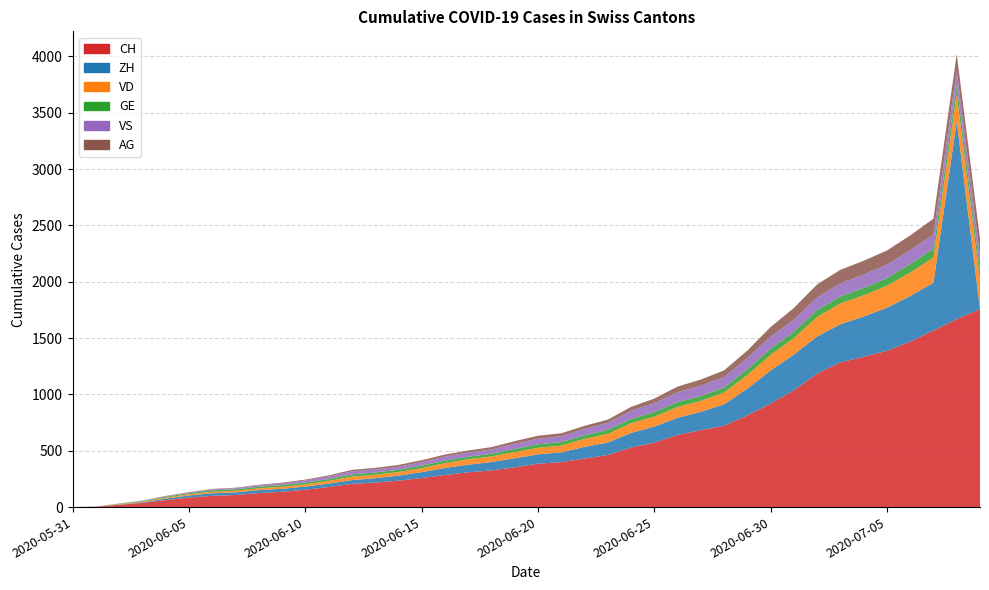

Reading right to left, extract all data points from this chart.

CH: 2020-07-09=1757	2020-07-08=1668	2020-07-07=1567	2020-07-06=1468	2020-07-05=1387	2020-07-04=1334	2020-07-03=1284	2020-07-02=1185	2020-07-01=1036	2020-06-30=918	2020-06-29=813	2020-06-28=722	2020-06-27=683	2020-06-26=640	2020-06-25=572	2020-06-24=528	2020-06-23=462	2020-06-22=431	2020-06-21=399	2020-06-20=385	2020-06-19=353	2020-06-18=325	2020-06-17=309	2020-06-16=285	2020-06-15=258	2020-06-14=234	2020-06-13=218	2020-06-12=206	2020-06-11=178	2020-06-10=154	2020-06-09=136	2020-06-08=125	2020-06-07=107	2020-06-06=100	2020-06-05=84	2020-06-04=62	2020-06-03=38	2020-06-02=20	2020-06-01=3	2020-05-31=0
ZH: 2020-07-09=0	2020-07-08=1757	2020-07-07=424	2020-07-06=405	2020-07-05=382	2020-07-04=357	2020-07-03=338	2020-07-02=330	2020-07-01=317	2020-06-30=294	2020-06-29=238	2020-06-28=190	2020-06-27=162	2020-06-26=153	2020-06-25=142	2020-06-24=130	2020-06-23=111	2020-06-22=103	2020-06-21=87	2020-06-20=83	2020-06-19=80	2020-06-18=75	2020-06-17=67	2020-06-16=62	2020-06-15=52	2020-06-14=45	2020-06-13=38	2020-06-12=33	2020-06-11=30	2020-06-10=28	2020-06-09=26	2020-06-08=26	2020-06-07=23	2020-06-06=23	2020-06-05=19	2020-06-04=13	2020-06-03=5	2020-06-02=2	2020-06-01=0	2020-05-31=0
VD: 2020-07-09=252	2020-07-08=240	2020-07-07=224	2020-07-06=208	2020-07-05=195	2020-07-04=188	2020-07-03=185	2020-07-02=172	2020-07-01=147	2020-06-30=138	2020-06-29=121	2020-06-28=105	2020-06-27=97	2020-06-26=95	2020-06-25=89	2020-06-24=86	2020-06-23=77	2020-06-22=71	2020-06-21=60	2020-06-20=58	2020-06-19=56	2020-06-18=50	2020-06-17=48	2020-06-16=43	2020-06-15=35	2020-06-14=32	2020-06-13=31	2020-06-12=31	2020-06-11=24	2020-06-10=20	2020-06-09=19	2020-06-08=16	2020-06-07=15	2020-06-06=13	2020-06-05=11	2020-06-04=9	2020-06-03=6	2020-06-02=4	2020-06-01=0	2020-05-31=0
GE: 2020-07-09=91	2020-07-08=83	2020-07-07=79	2020-07-06=75	2020-07-05=68	2020-07-04=66	2020-07-03=63	2020-07-02=61	2020-07-01=56	2020-06-30=55	2020-06-29=51	2020-06-28=44	2020-06-27=43	2020-06-26=43	2020-06-25=40	2020-06-24=38	2020-06-23=36	2020-06-22=32	2020-06-21=31	2020-06-20=31	2020-06-19=27	2020-06-18=23	2020-06-17=23	2020-06-16=22	2020-06-15=22	2020-06-14=20	2020-06-13=20	2020-06-12=20	2020-06-11=16	2020-06-10=16	2020-06-09=14	2020-06-08=14	2020-06-07=13	2020-06-06=13	2020-06-05=10	2020-06-04=8	2020-06-03=6	2020-06-02=4	2020-06-01=1	2020-05-31=0
VS: 2020-07-09=128	2020-07-08=126	2020-07-07=126	2020-07-06=123	2020-07-05=120	2020-07-04=118	2020-07-03=116	2020-07-02=112	2020-07-01=108	2020-06-30=105	2020-06-29=101	2020-06-28=93	2020-06-27=92	2020-06-26=88	2020-06-25=80	2020-06-24=72	2020-06-23=62	2020-06-22=56	2020-06-21=52	2020-06-20=50	2020-06-19=46	2020-06-18=38	2020-06-17=37	2020-06-16=36	2020-06-15=32	2020-06-14=27	2020-06-13=27	2020-06-12=27	2020-06-11=23	2020-06-10=19	2020-06-09=15	2020-06-08=12	2020-06-07=9	2020-06-06=7	2020-06-05=6	2020-06-04=4	2020-06-03=2	2020-06-02=2	2020-06-01=1	2020-05-31=0
AG: 2020-07-09=153	2020-07-08=147	2020-07-07=140	2020-07-06=132	2020-07-05=125	2020-07-04=123	2020-07-03=120	2020-07-02=116	2020-07-01=103	2020-06-30=88	2020-06-29=65	2020-06-28=59	2020-06-27=55	2020-06-26=50	2020-06-25=40	2020-06-24=35	2020-06-23=28	2020-06-22=28	2020-06-21=26	2020-06-20=26	2020-06-19=23	2020-06-18=21	2020-06-17=18	2020-06-16=18	2020-06-15=17	2020-06-14=16	2020-06-13=14	2020-06-12=13	2020-06-11=10	2020-06-10=7	2020-06-09=7	2020-06-08=5	2020-06-07=5	2020-06-06=5	2020-06-05=3	2020-06-04=3	2020-06-03=1	2020-06-02=0	2020-06-01=0	2020-05-31=0